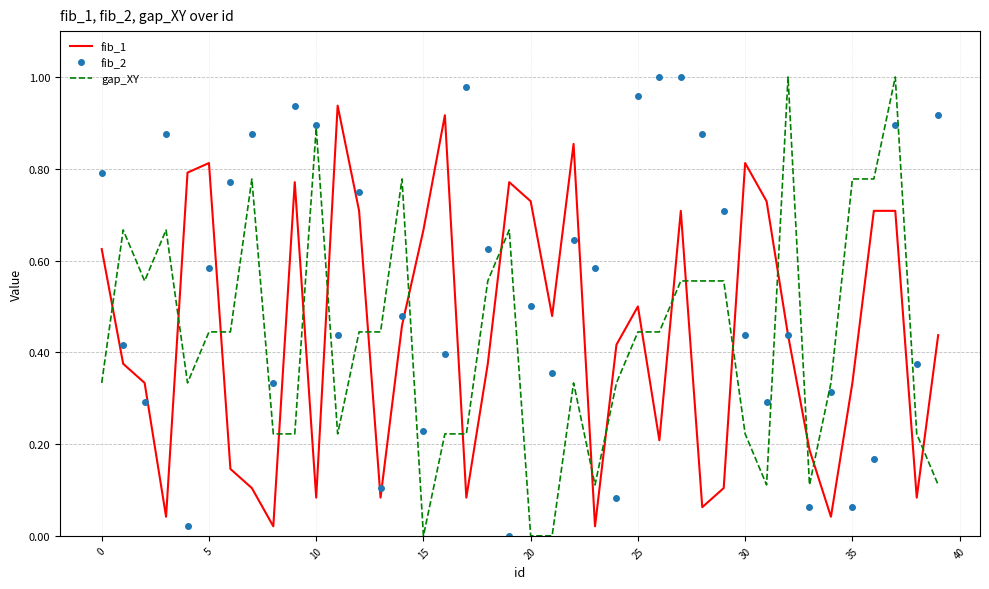

After their last crossing, which series has the higher values: gap_XY or fib_1?

fib_1